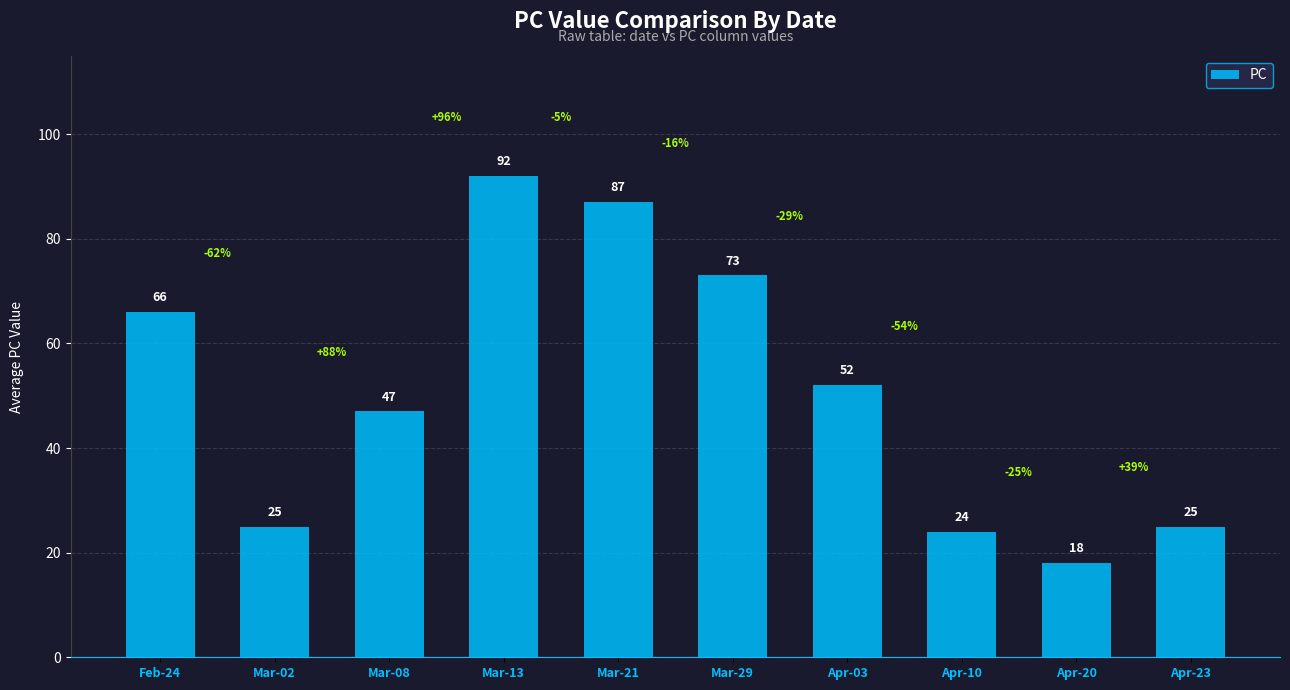

What position from the left is Feb-24?

1